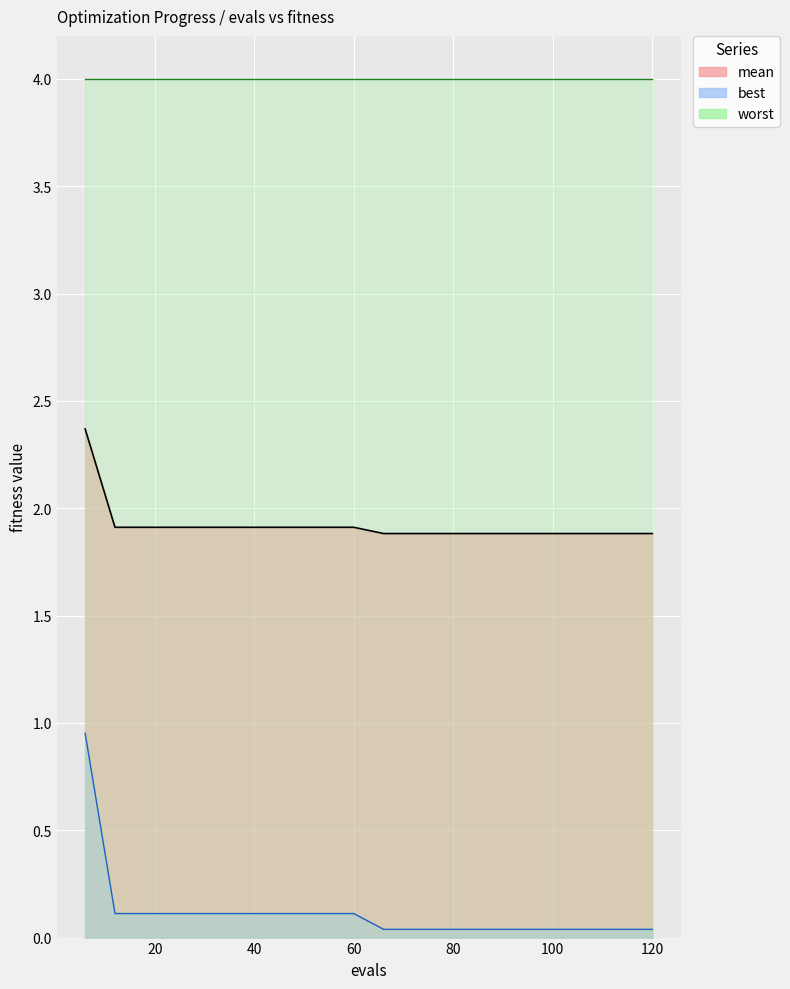

What is the difference between the maximum and minimum values in the mean series?

0.5